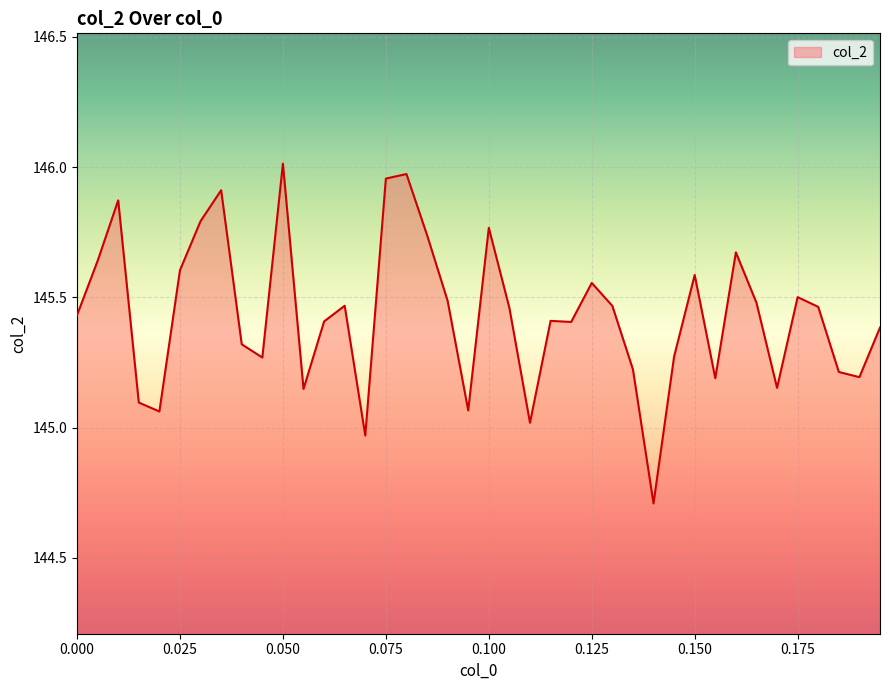

What is the minimum value shown in the chart?

144.7